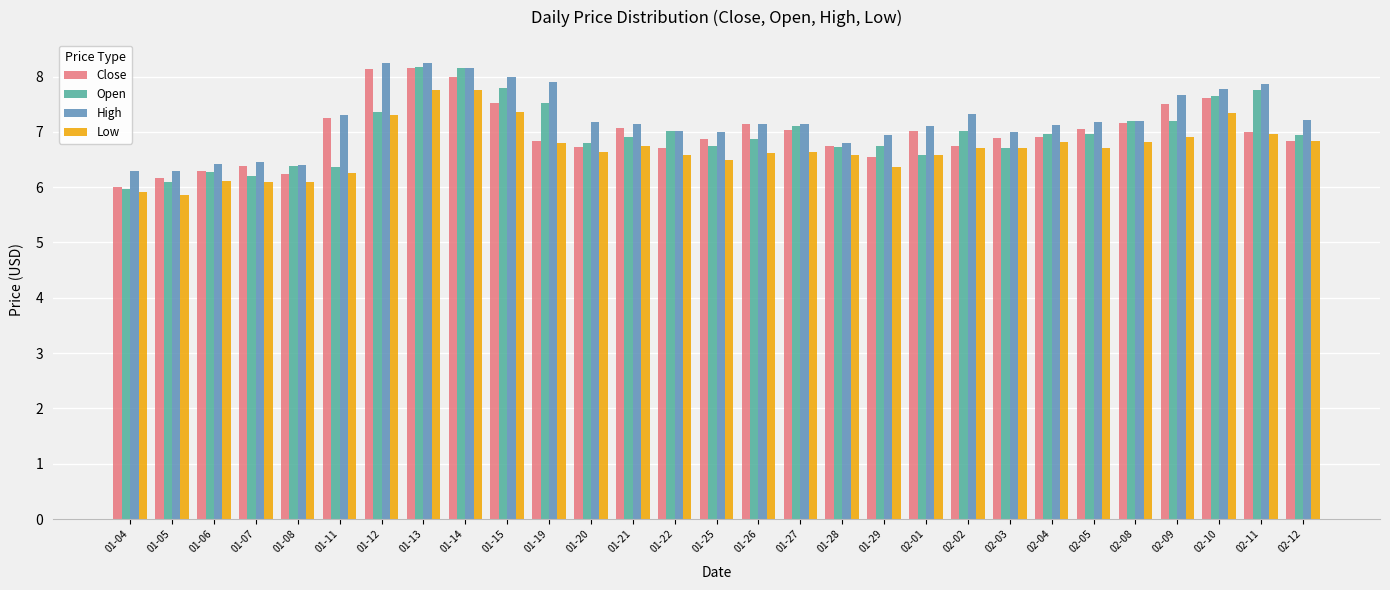

What is the difference between the Low values at 01-08 and 01-04?

0.2